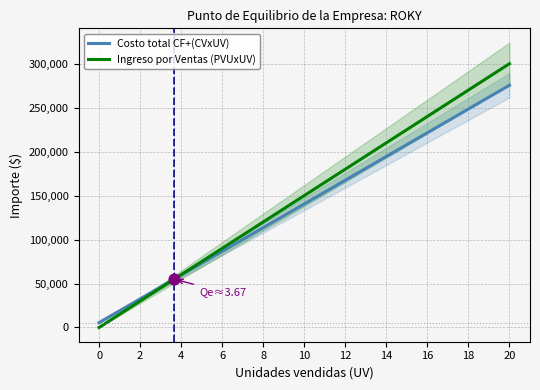

Which series contains the highest Y value?

Ingreso por Ventas (PVUxUV)